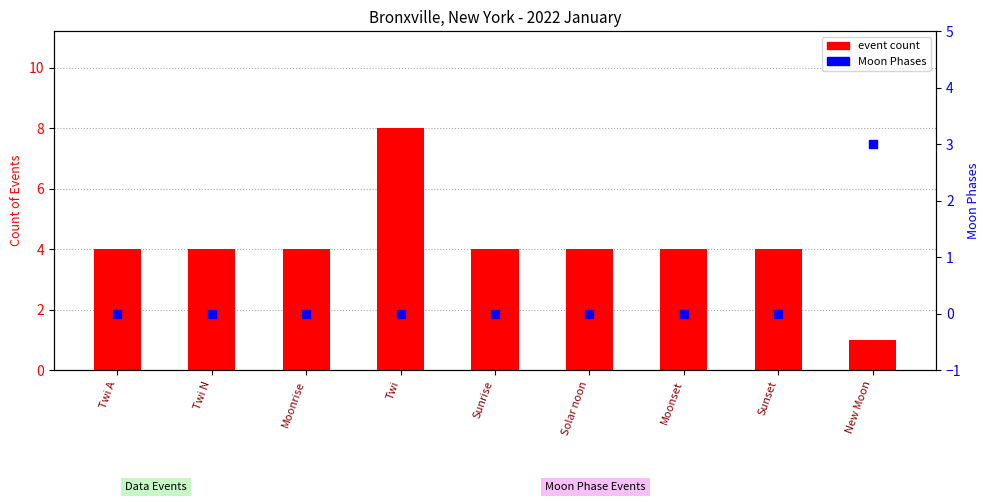

Which series has the largest total across all categories?

event count